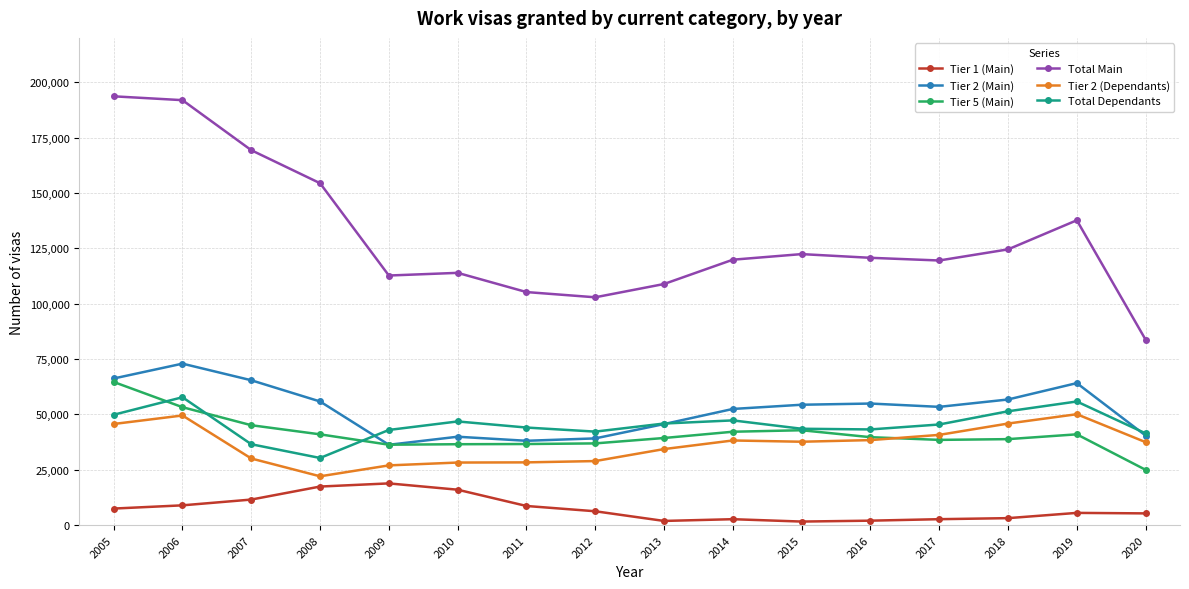

The value of Tier 1 (Main) at 2019 is 5536. True or false?

True